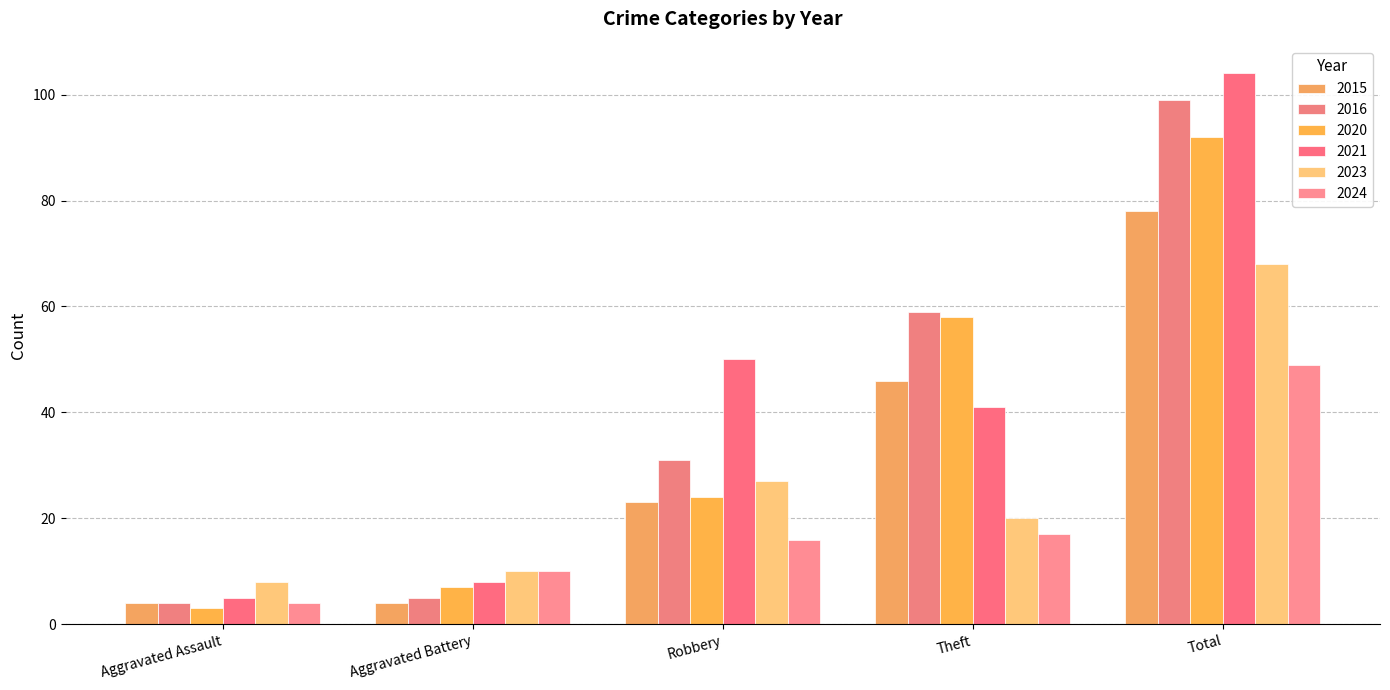

Reading left to right, list all the values displayed in this chart.

2015: 4	4	23	46	78
2016: 4	5	31	59	99
2020: 3	7	24	58	92
2021: 5	8	50	41	104
2023: 8	10	27	20	68
2024: 4	10	16	17	49